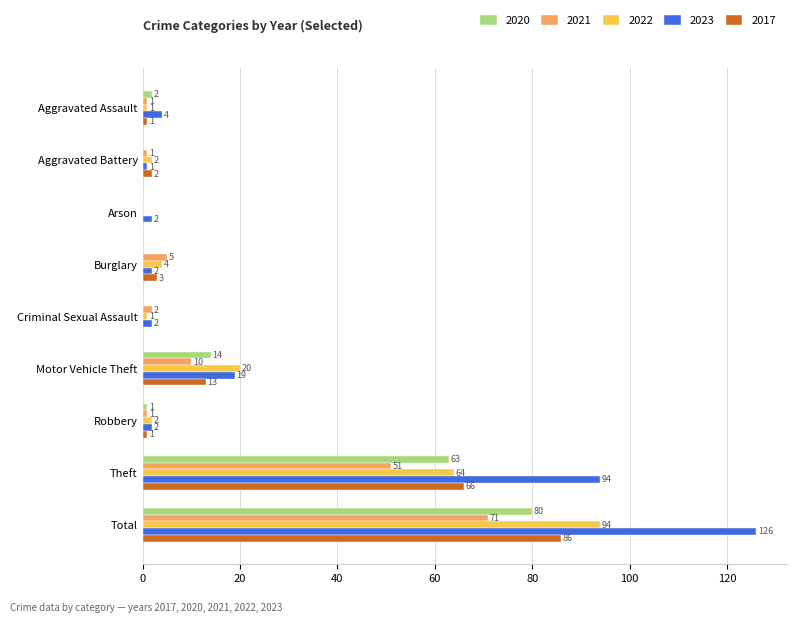

Is the value of 2017 at Arson greater than the value of 2023 at Aggravated Assault?

No